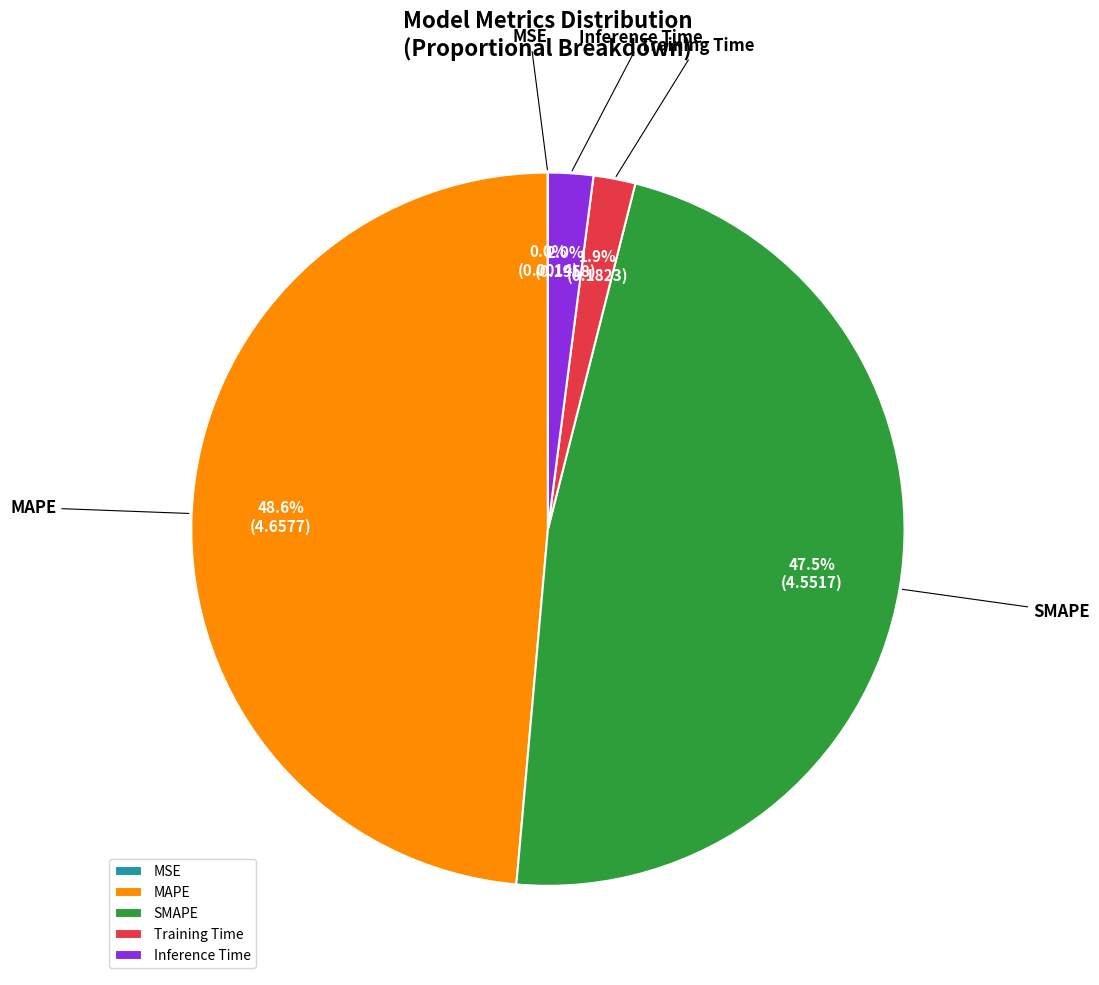

Does any single category account for the majority?

No